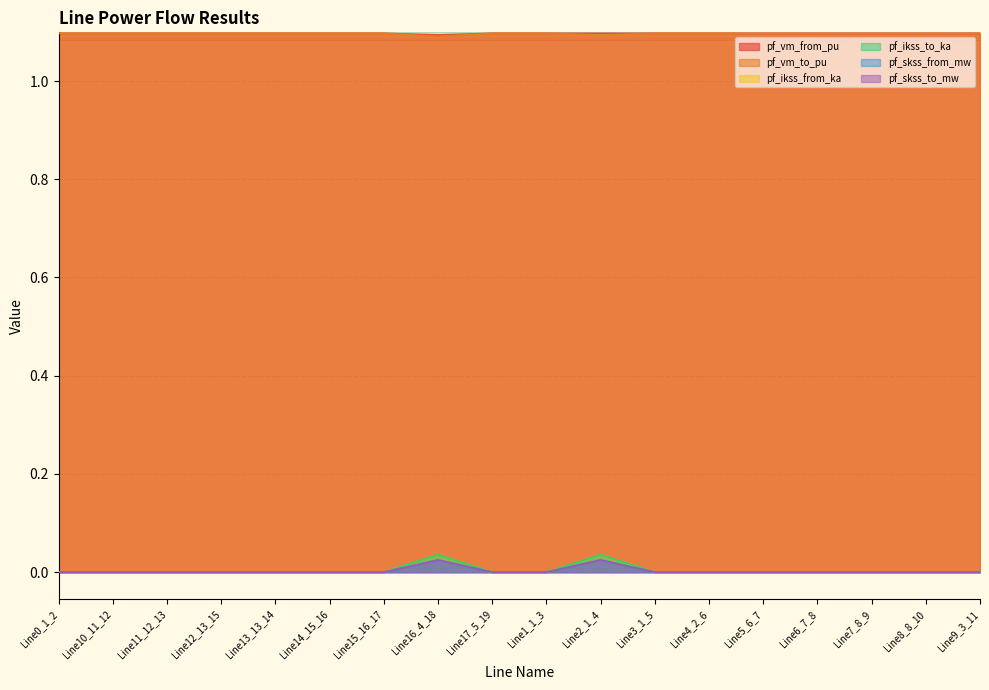

Reading left to right, extract all data points from this chart.

pf_vm_from_pu: Line0_1_2=1.1	Line10_11_12=1.1	Line11_12_13=1.1	Line12_13_15=1.1	Line13_13_14=1.1	Line14_15_16=1.1	Line15_16_17=1.1	Line16_4_18=1.1	Line17_5_19=1.1	Line1_1_3=1.1	Line2_1_4=1.1	Line3_1_5=1.1	Line4_2_6=1.1	Line5_6_7=1.1	Line6_7_8=1.1	Line7_8_9=1.1	Line8_8_10=1.1	Line9_3_11=1.1
pf_vm_to_pu: Line0_1_2=1.1	Line10_11_12=1.1	Line11_12_13=1.1	Line12_13_15=1.1	Line13_13_14=1.1	Line14_15_16=1.1	Line15_16_17=1.1	Line16_4_18=1.1	Line17_5_19=1.1	Line1_1_3=1.1	Line2_1_4=1.1	Line3_1_5=1.1	Line4_2_6=1.1	Line5_6_7=1.1	Line6_7_8=1.1	Line7_8_9=1.1	Line8_8_10=1.1	Line9_3_11=1.1
pf_ikss_from_ka: Line0_1_2=0.0	Line10_11_12=0.0	Line11_12_13=0.0	Line12_13_15=0.0	Line13_13_14=0.0	Line14_15_16=0.0	Line15_16_17=0.0	Line16_4_18=0.0	Line17_5_19=0.0	Line1_1_3=0.0	Line2_1_4=0.0	Line3_1_5=0.0	Line4_2_6=0.0	Line5_6_7=0.0	Line6_7_8=0.0	Line7_8_9=0.0	Line8_8_10=0.0	Line9_3_11=0.0
pf_ikss_to_ka: Line0_1_2=0.0	Line10_11_12=0.0	Line11_12_13=0.0	Line12_13_15=0.0	Line13_13_14=0.0	Line14_15_16=0.0	Line15_16_17=0.0	Line16_4_18=0.0	Line17_5_19=0.0	Line1_1_3=0.0	Line2_1_4=0.0	Line3_1_5=0.0	Line4_2_6=0.0	Line5_6_7=0.0	Line6_7_8=0.0	Line7_8_9=0.0	Line8_8_10=0.0	Line9_3_11=0.0
pf_skss_from_mw: Line0_1_2=0.0	Line10_11_12=0.0	Line11_12_13=0.0	Line12_13_15=0.0	Line13_13_14=0.0	Line14_15_16=0.0	Line15_16_17=0.0	Line16_4_18=0.0	Line17_5_19=0.0	Line1_1_3=0.0	Line2_1_4=0.0	Line3_1_5=0.0	Line4_2_6=0.0	Line5_6_7=0.0	Line6_7_8=0.0	Line7_8_9=0.0	Line8_8_10=0.0	Line9_3_11=0.0
pf_skss_to_mw: Line0_1_2=0.0	Line10_11_12=0.0	Line11_12_13=0.0	Line12_13_15=0.0	Line13_13_14=0.0	Line14_15_16=0.0	Line15_16_17=0.0	Line16_4_18=0.0	Line17_5_19=0.0	Line1_1_3=0.0	Line2_1_4=0.0	Line3_1_5=0.0	Line4_2_6=0.0	Line5_6_7=0.0	Line6_7_8=0.0	Line7_8_9=0.0	Line8_8_10=0.0	Line9_3_11=0.0